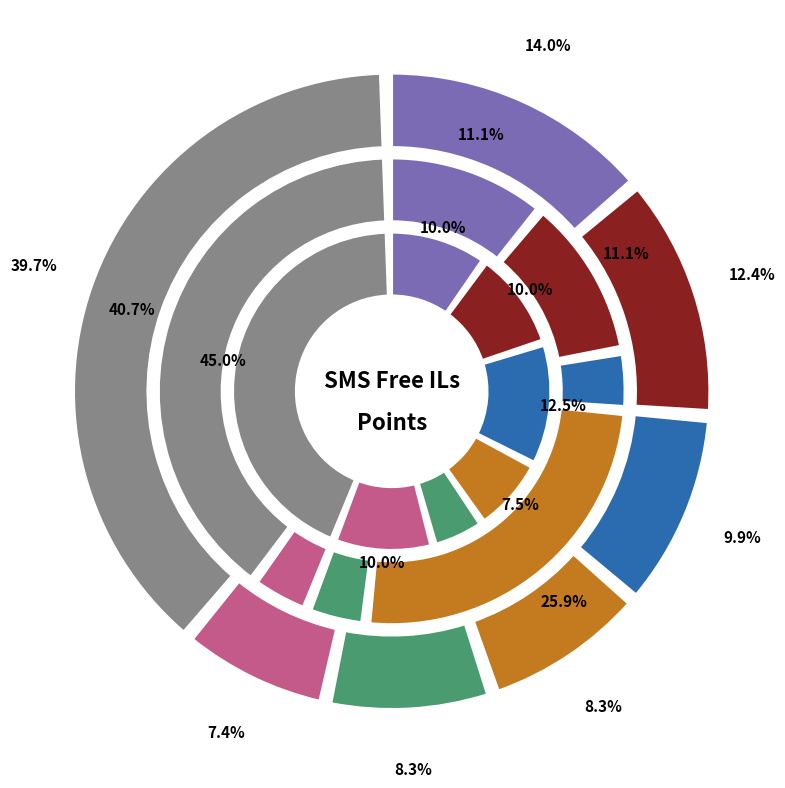

Does 5 represent more than half of the total?

No